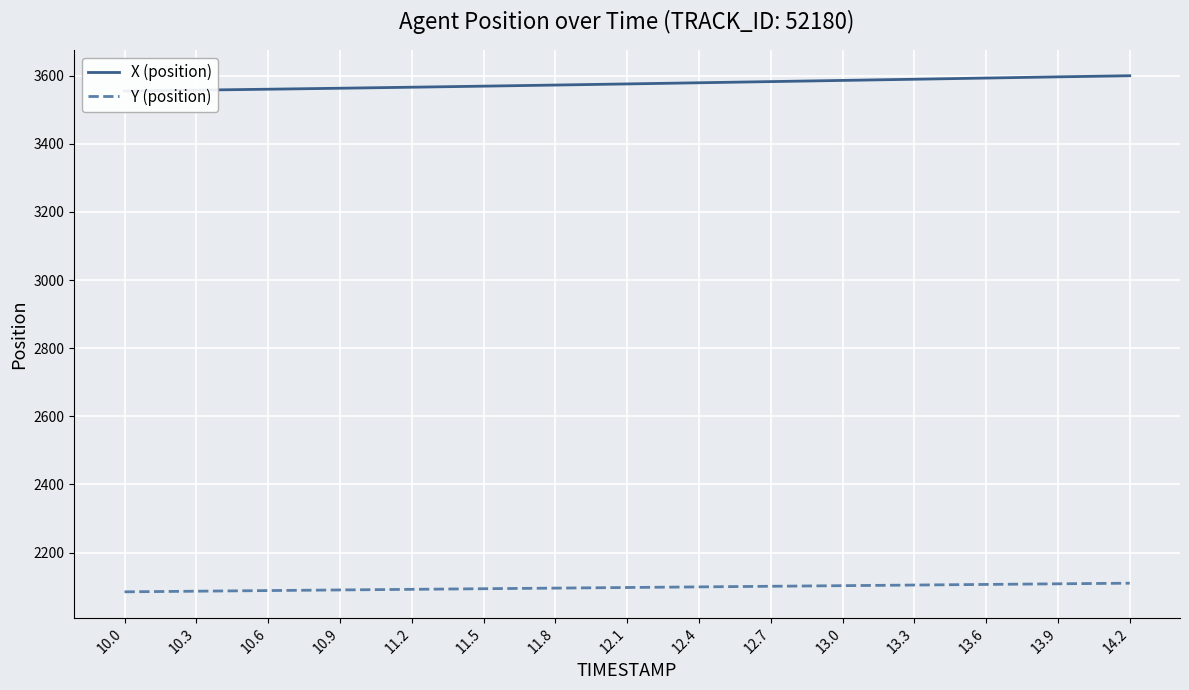

Reading left to right, what are all the values shown in this chart?

X (position): 10.0=3555.1	10.3=3557.7	10.6=3560.4	10.9=3563.3	11.2=3566.3	11.5=3569.4	11.8=3572.6	12.1=3575.9	12.4=3579.3	12.7=3582.8	13.0=3586.2	13.3=3589.7	13.6=3593.2	13.9=3596.7	14.2=3600.0
Y (position): 10.0=2084.6	10.3=2086.4	10.6=2088.3	10.9=2090.1	11.2=2091.9	11.5=2093.7	11.8=2095.5	12.1=2097.3	12.4=2099.1	12.7=2100.9	13.0=2102.7	13.3=2104.5	13.6=2106.3	13.9=2108.1	14.2=2109.9